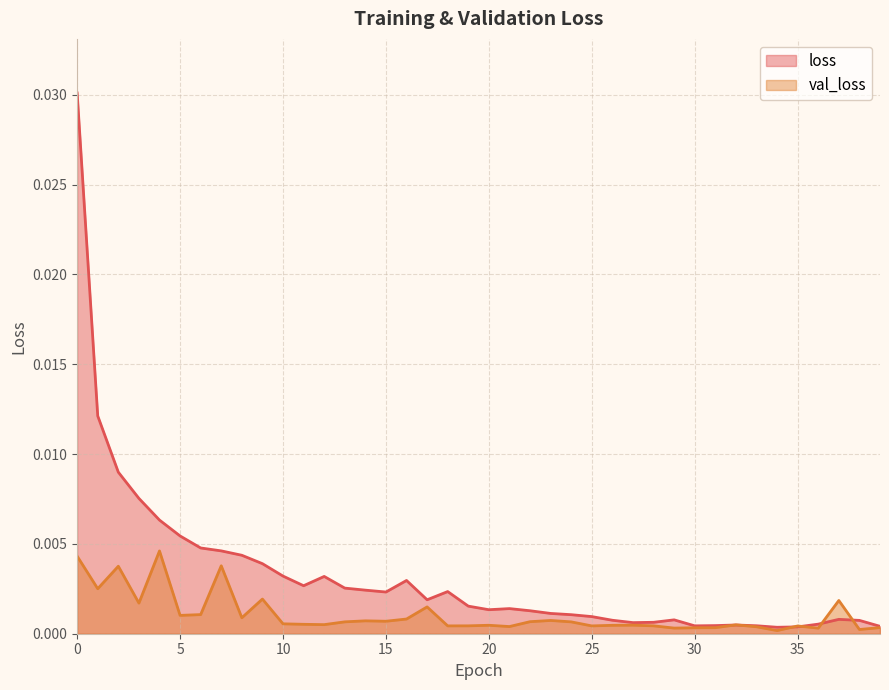

Which series has the largest total across all categories?

loss